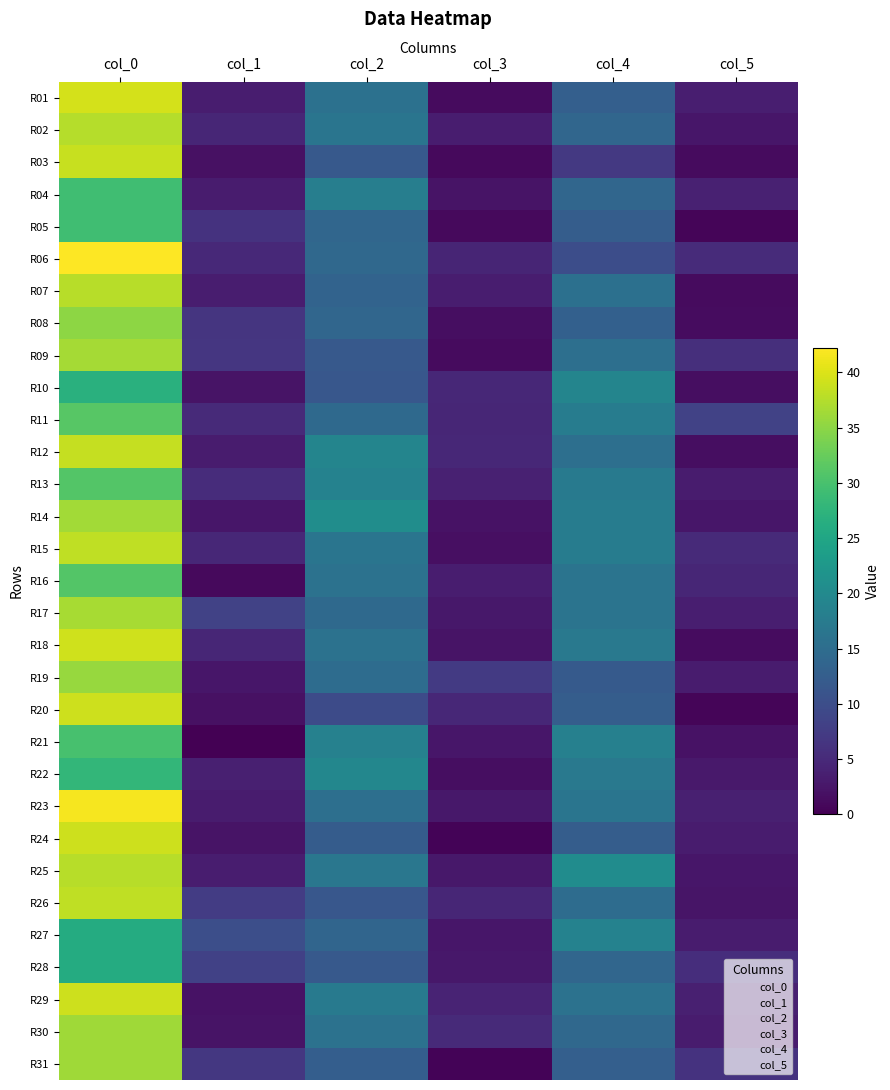

Rank the series by their maximum value, from highest to lowest.

R06, R23, R01, R18, R20, R24, R29, R03, R12, R15, R26, R07, R25, R02, R17, R09, R14, R30, R31, R19, R08, R11, R13, R16, R21, R04, R05, R22, R10, R27, R28